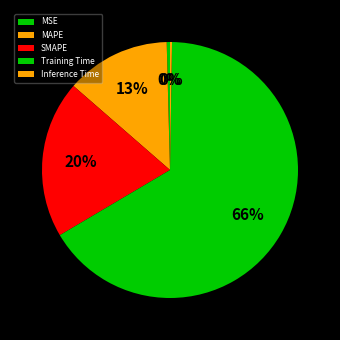

Is there any slice that represents more than half of the pie?

Yes